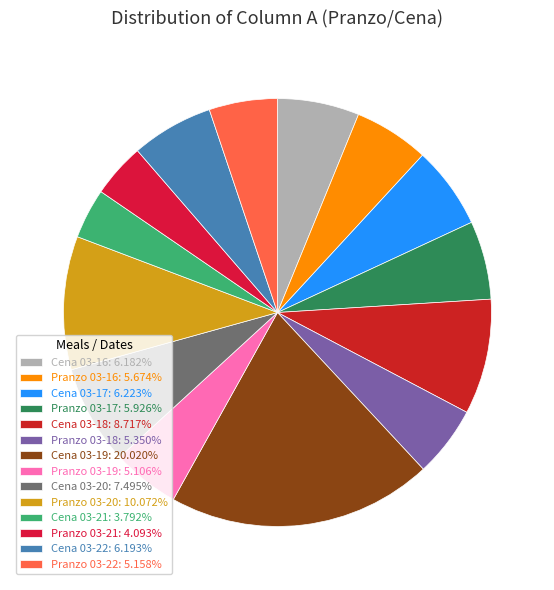

How many segments does this pie chart have?

14